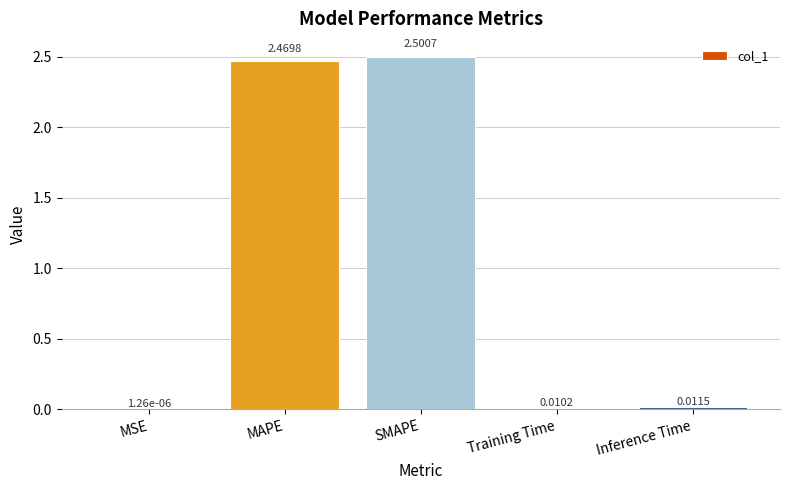

Does the chart contain stacked bars?

No